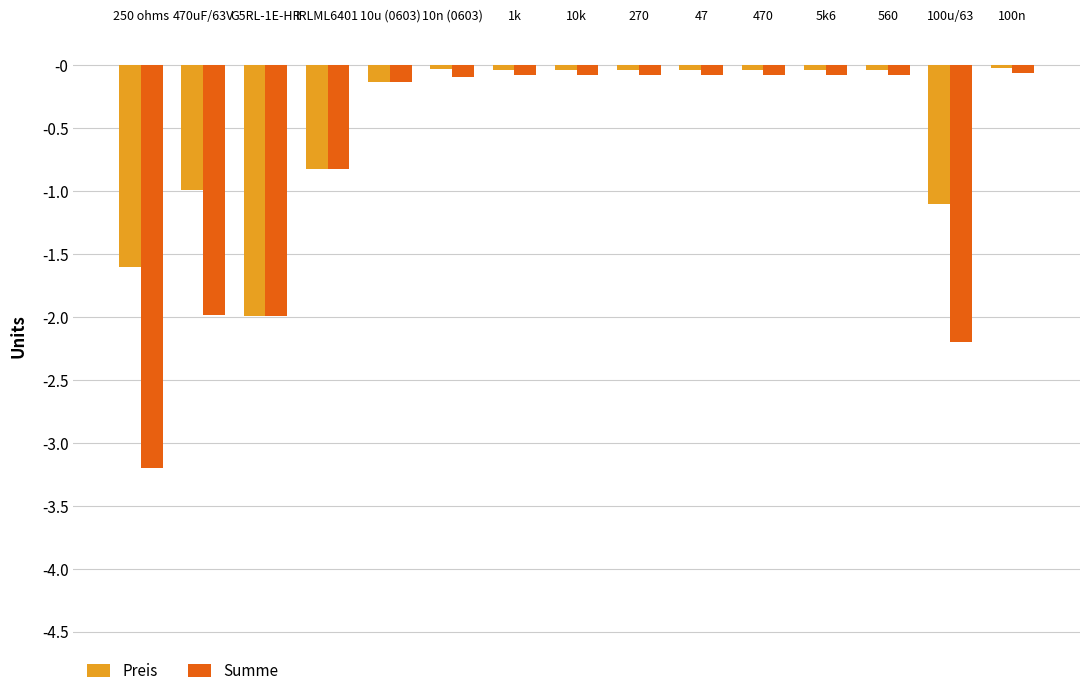

Rank the series by their average value, from highest to lowest.

Preis, Summe